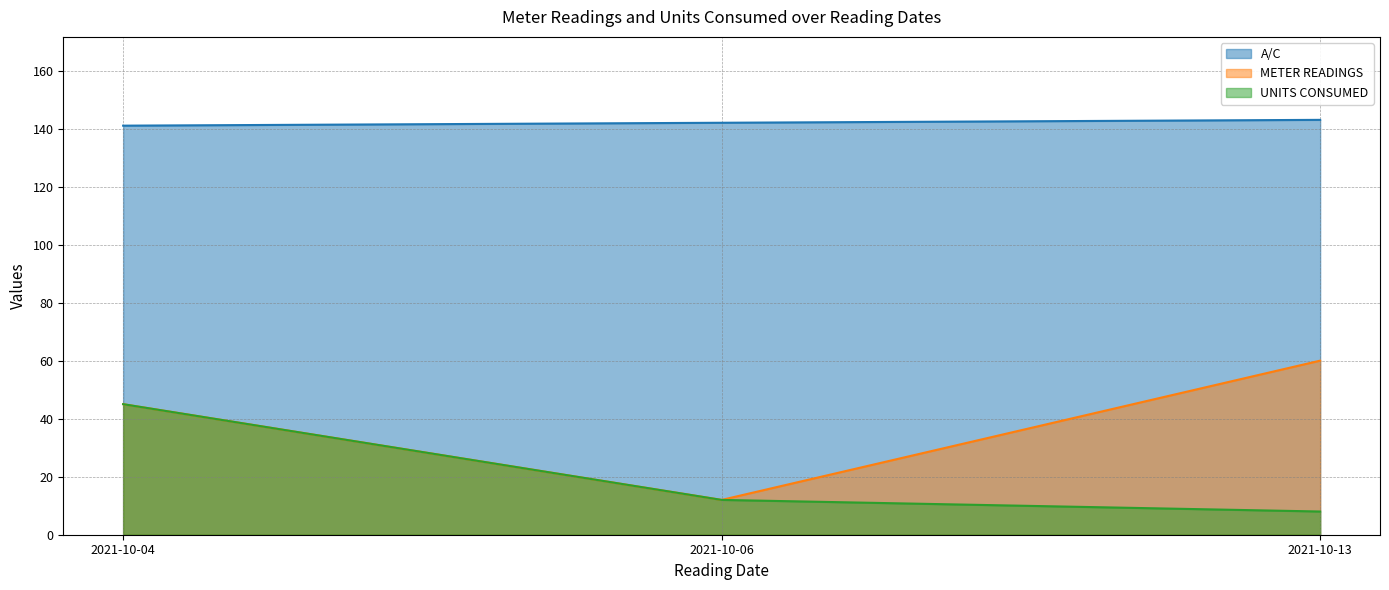

Where does the UNITS CONSUMED series first go above 12?

2021-10-04